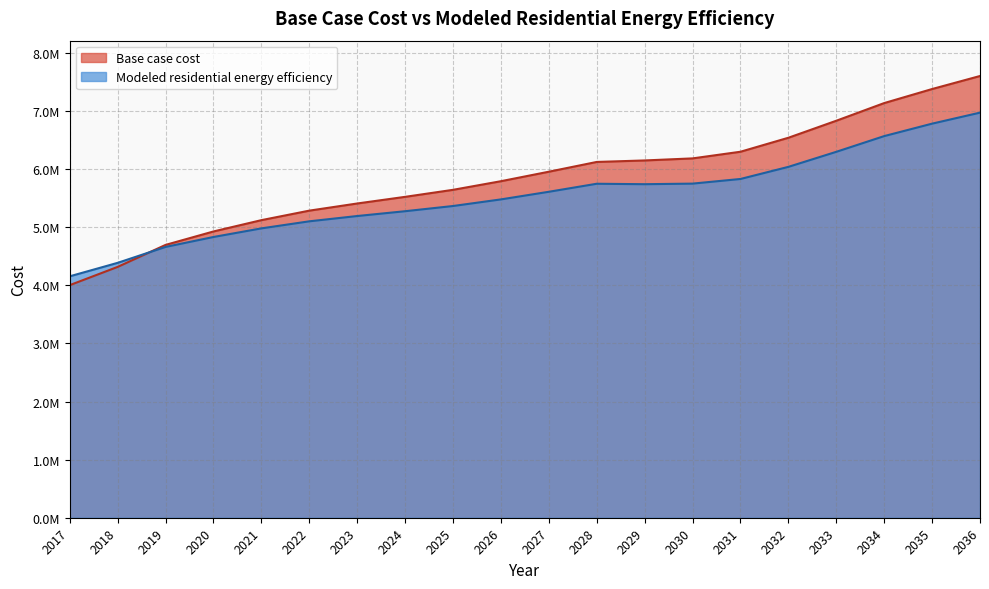

What is the average value of the Modeled residential energy efficiency series?

5537540.0